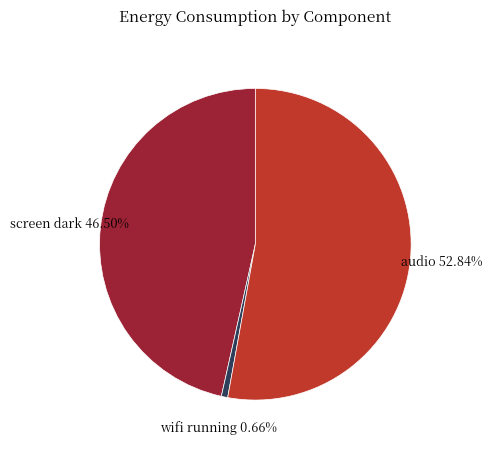

What is the ratio of the value at audio to the value at screen dark?

1.1